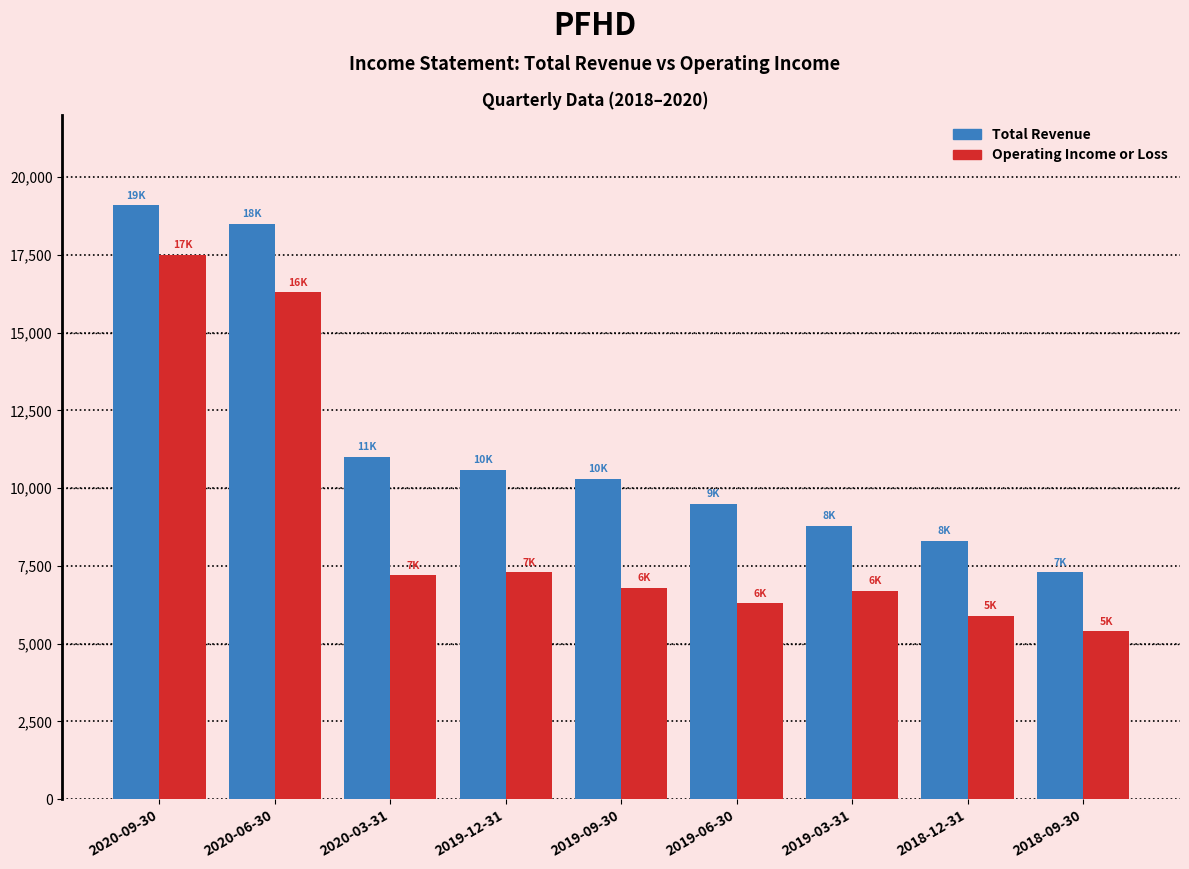

Reading left to right, what are all the values shown in this chart?

Total Revenue: 19100	18500	11000	10600	10300	9500	8800	8300	7300
Operating Income or Loss: 17500	16300	7200	7300	6800	6300	6700	5900	5400